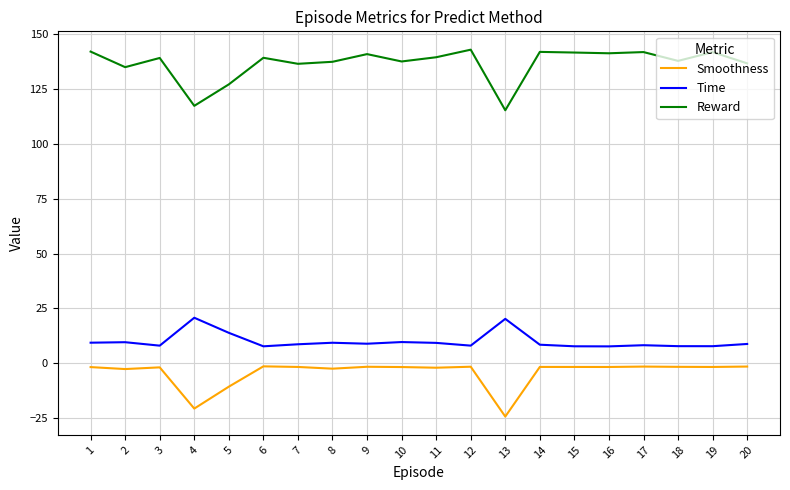

Rank the series by their maximum value, from lowest to highest.

Smoothness, Time, Reward